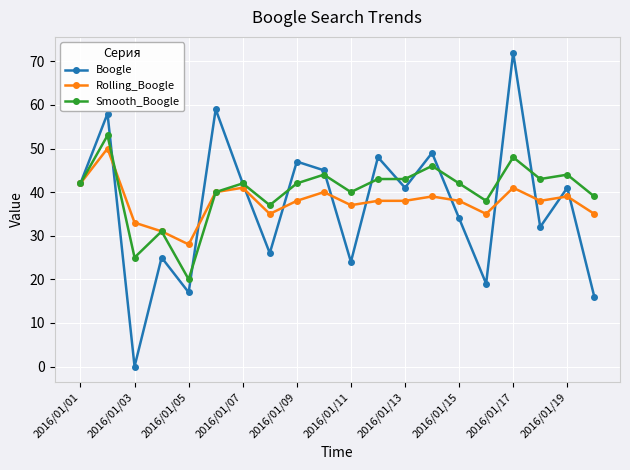

What is the sum of all Rolling_Boogle values?

756